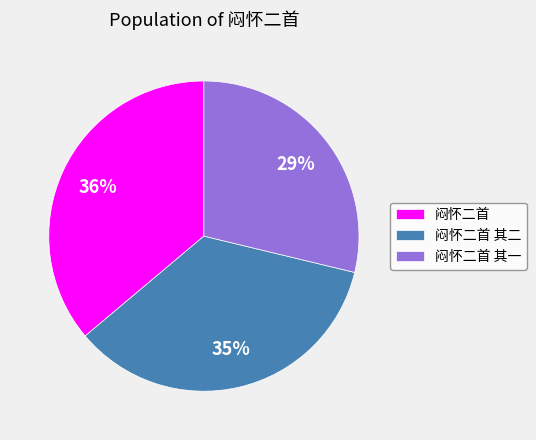

Which category has the smallest portion of the pie?

闷怀二首 其一